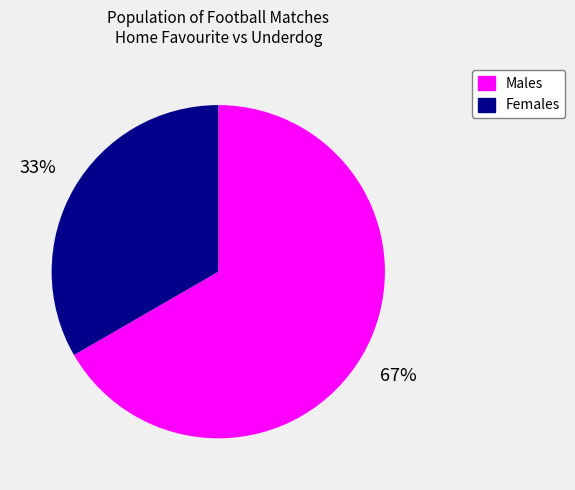

To the nearest percent, what is the average slice percentage?

50%